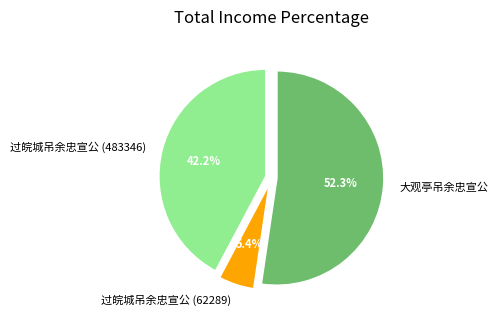

Combined, do 大观亭吊余忠宣公 and 过皖城吊余忠宣公 (483346) account for over 50%?

Yes